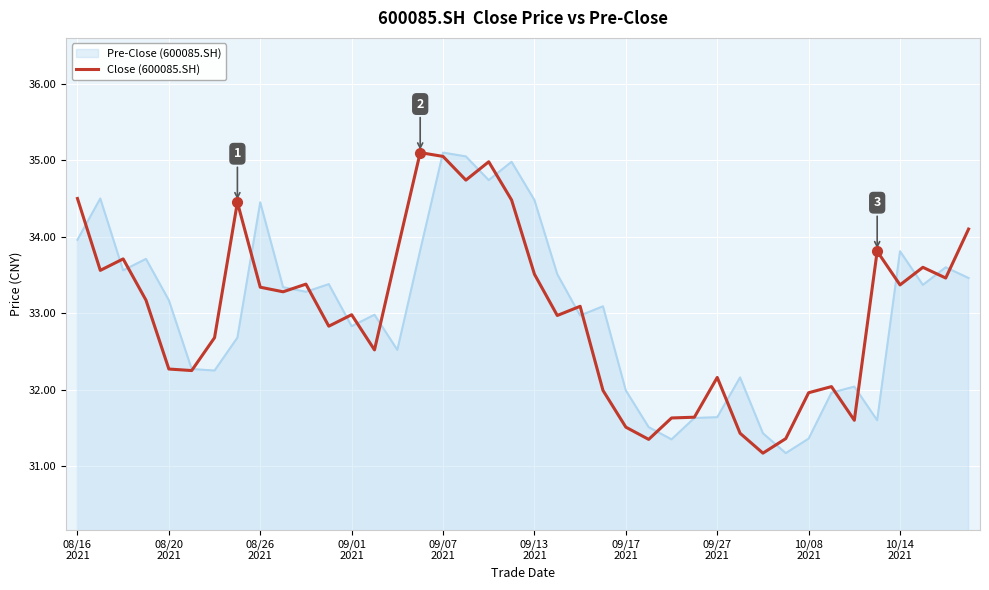

What is the maximum value for Close (600085.SH)?

35.1